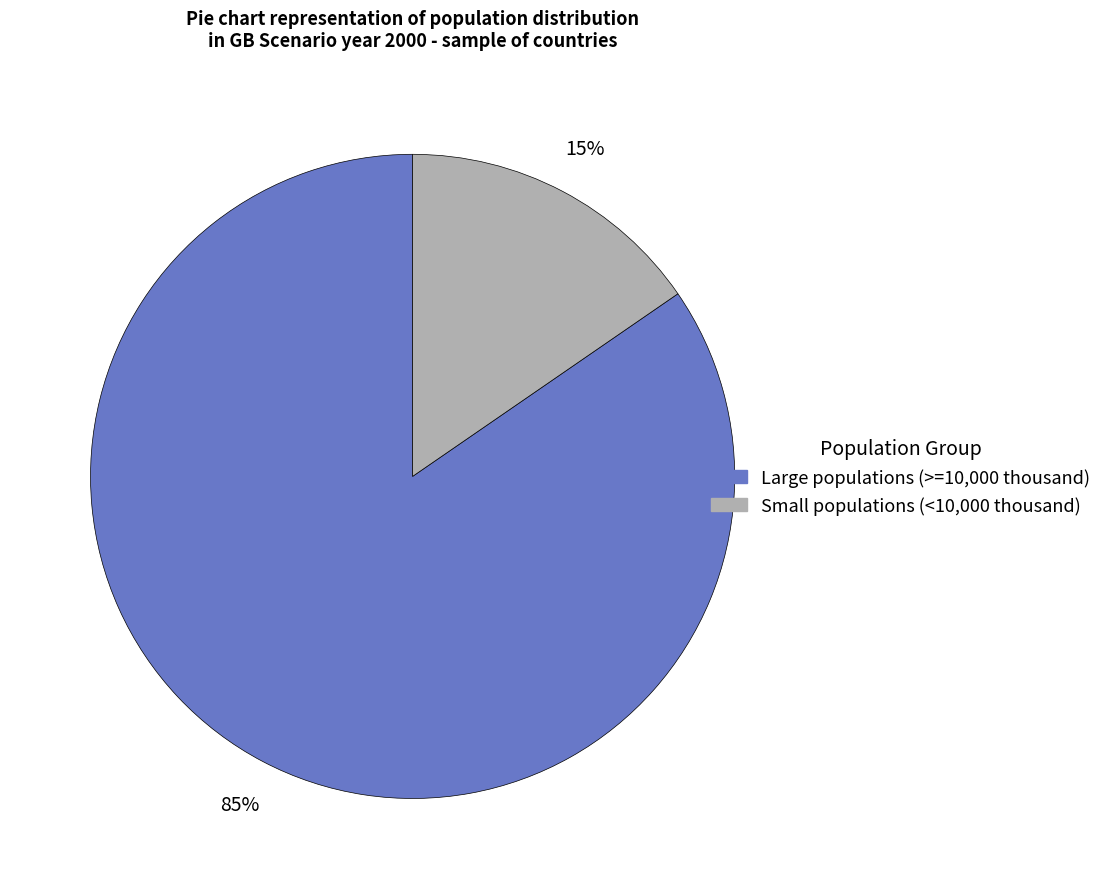

To the nearest percent, what is the average slice percentage?

50%